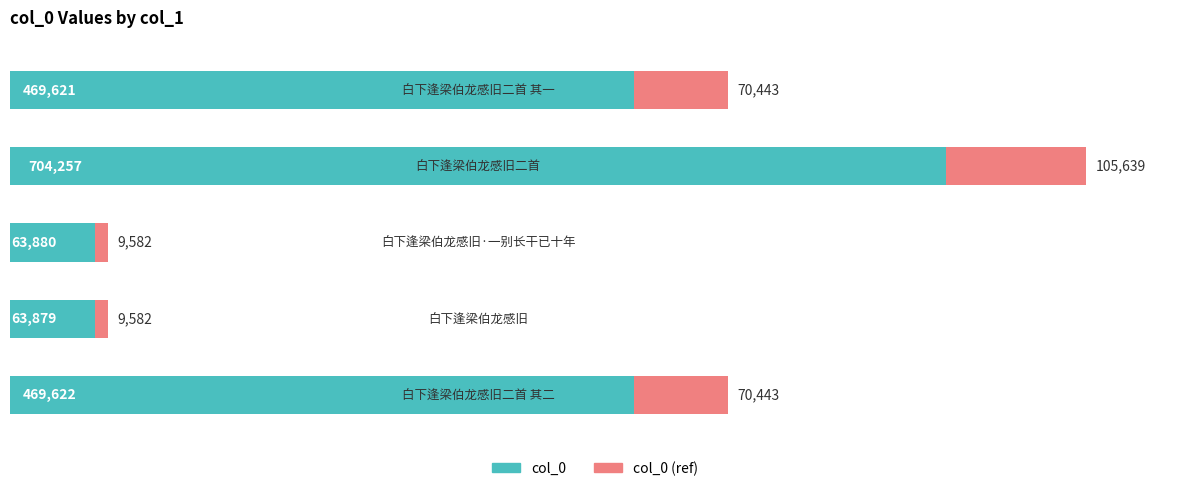

What is the maximum value for col_0?

704257.0